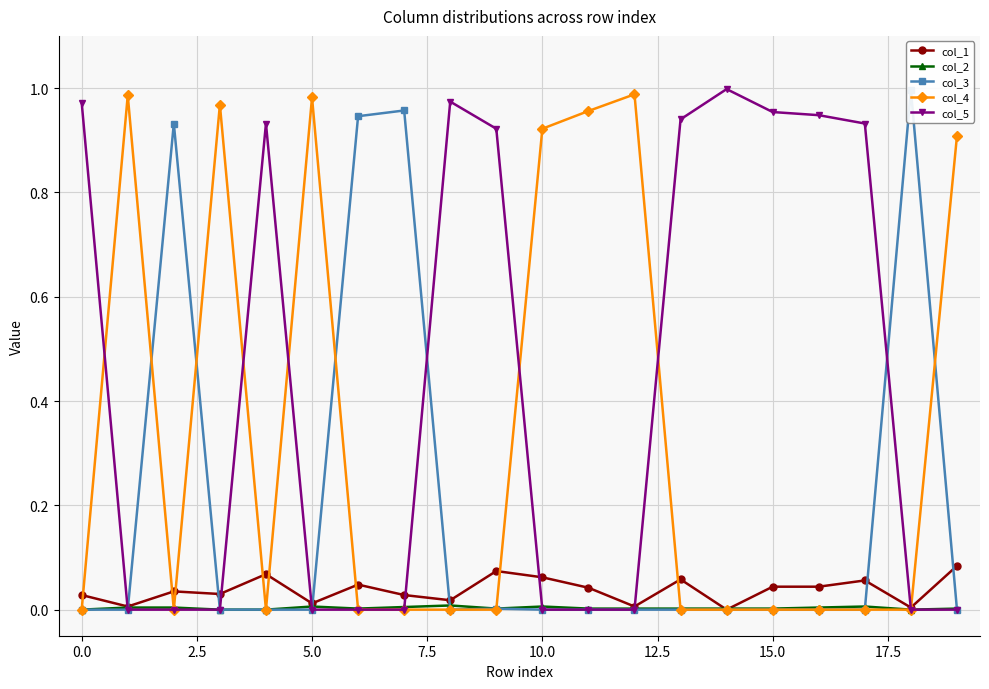

Is it true that col_2 equals 0.0 at 12?

False